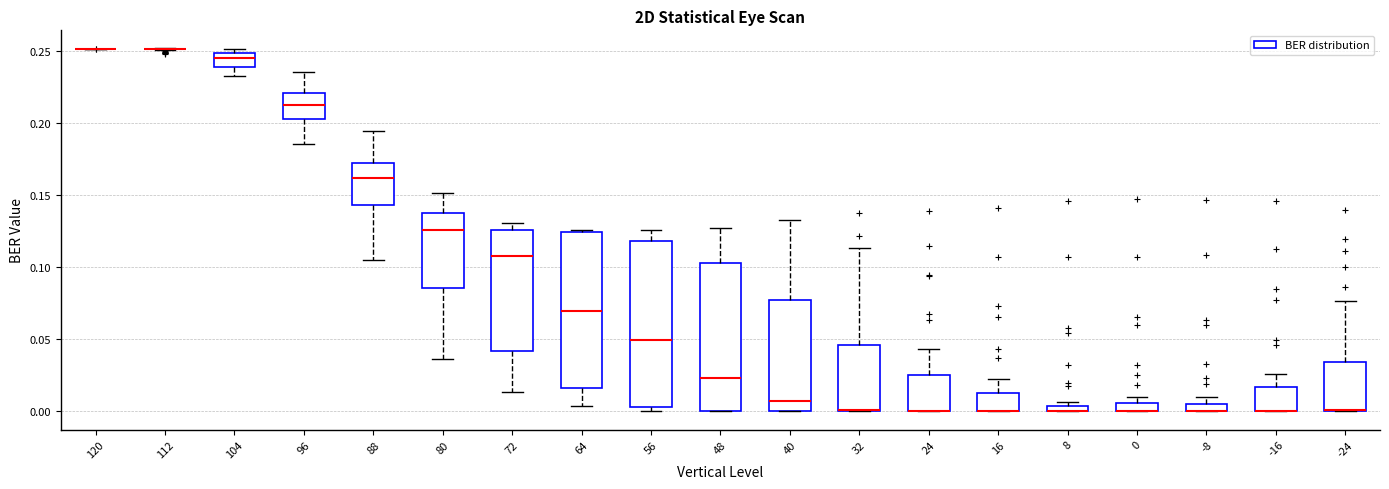

Which box is the tallest, from its lower edge to its upper edge?

56